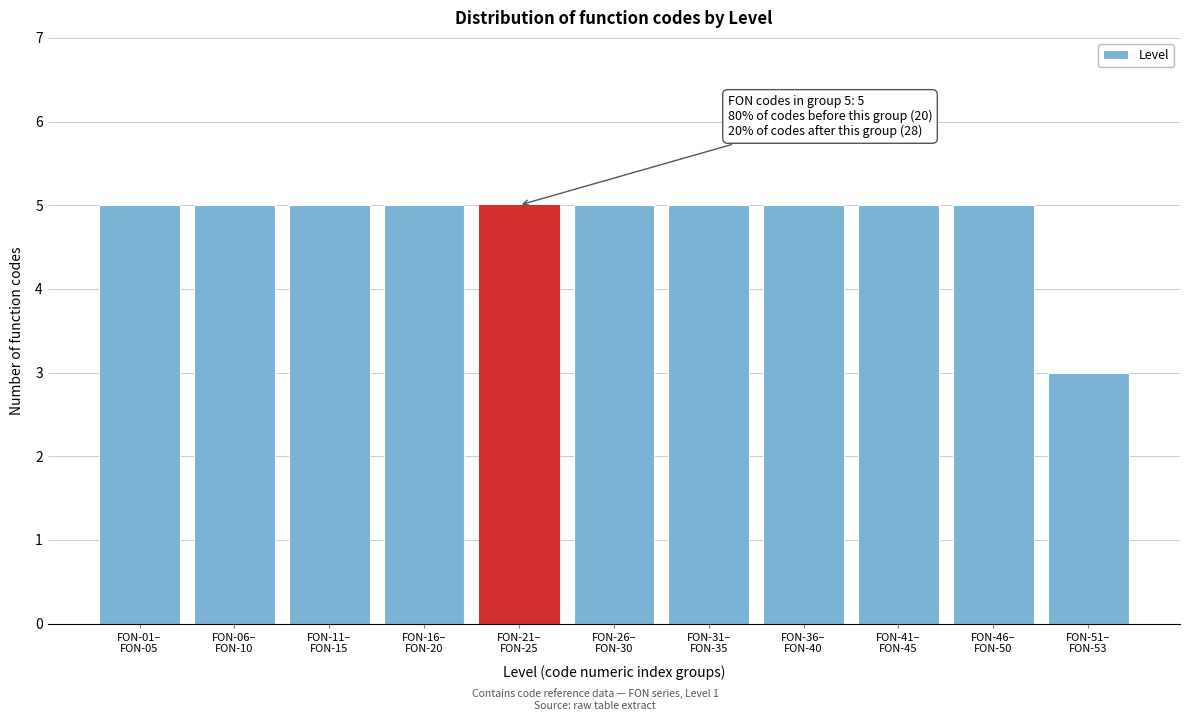

Reading left to right, transcribe all the data shown in this chart.

5	5	5	5	5	5	5	5	5	5	3